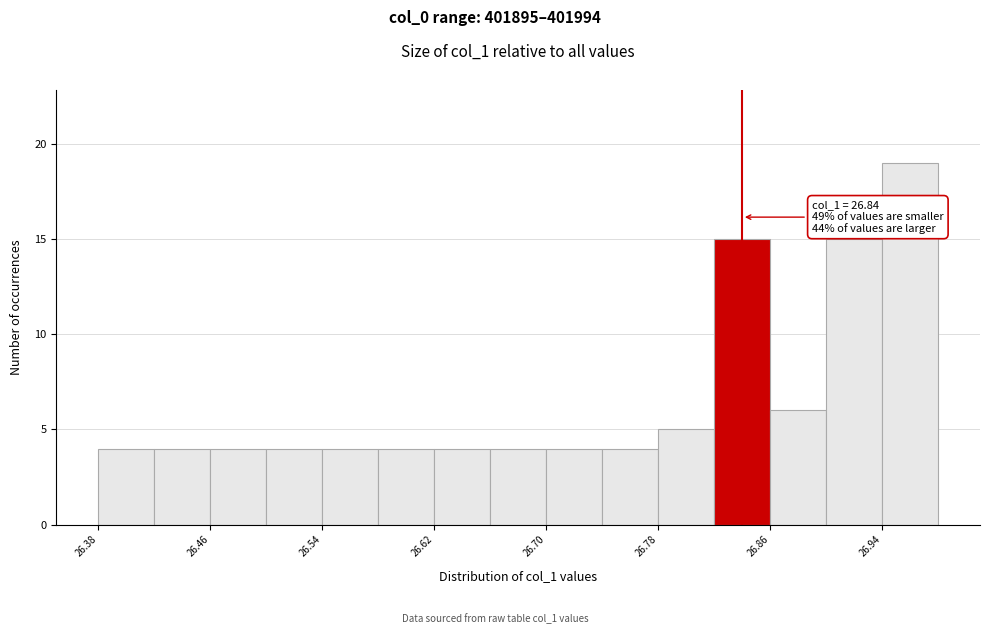

Over which range of the x-axis is the bar tallest?

26.94 to 26.98